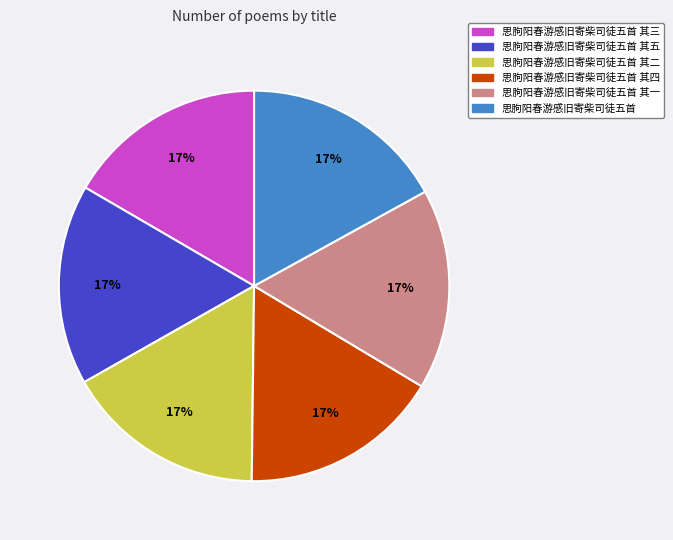

Is there any slice that represents more than half of the pie?

No